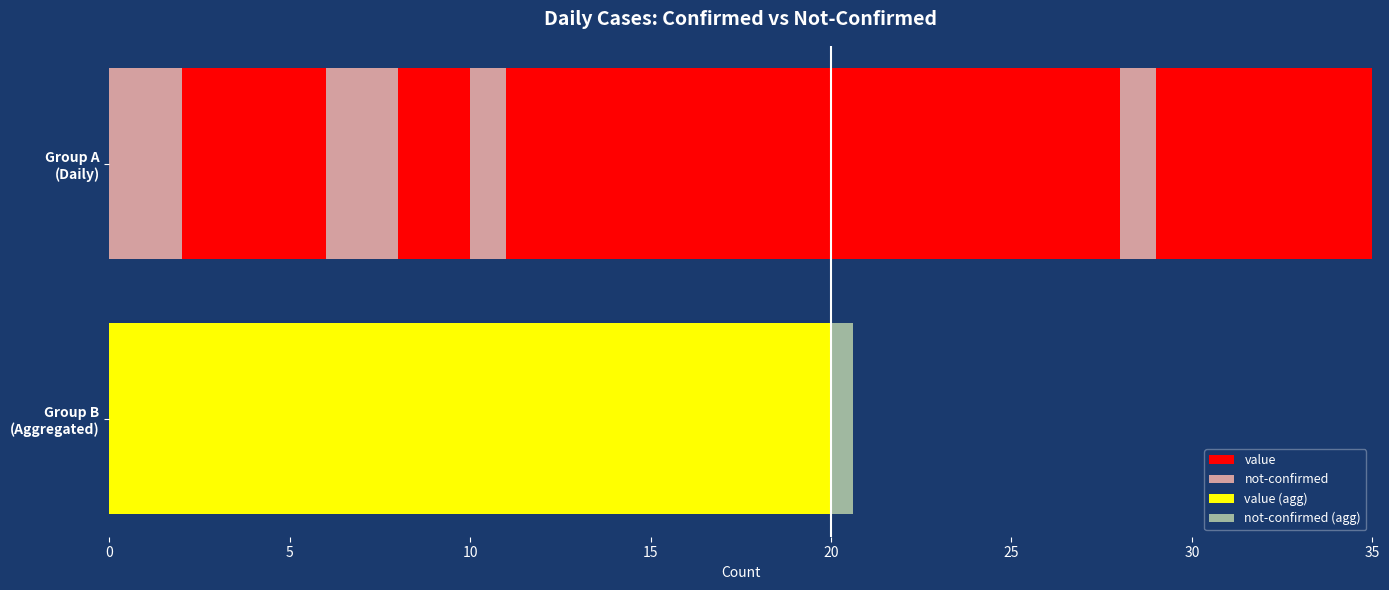

Which series has the largest range (max minus min)?

value